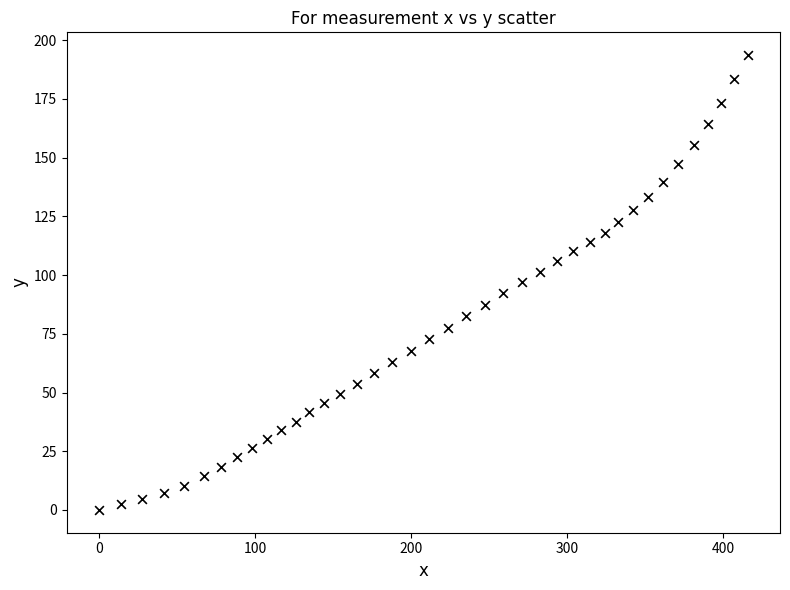

What is the range of X values (max minus min)?

415.5